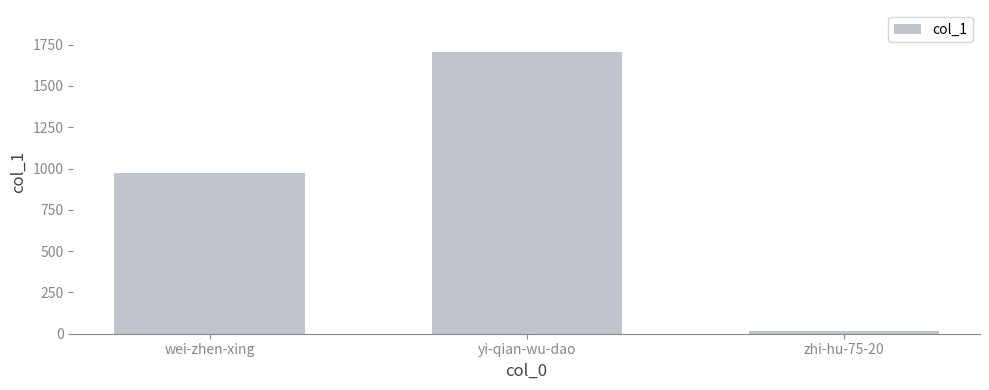

True or false: the data shows 970 at wei-zhen-xing.

True